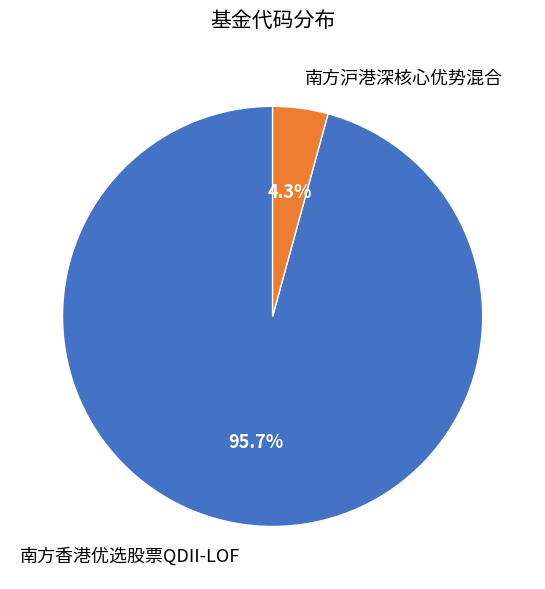

Count the number of slices in the pie.

2